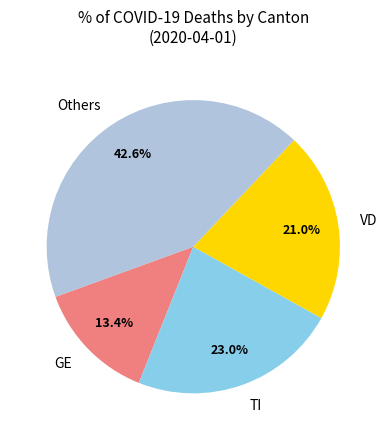

What is the ratio of the value at GE to the value at Others?

0.3